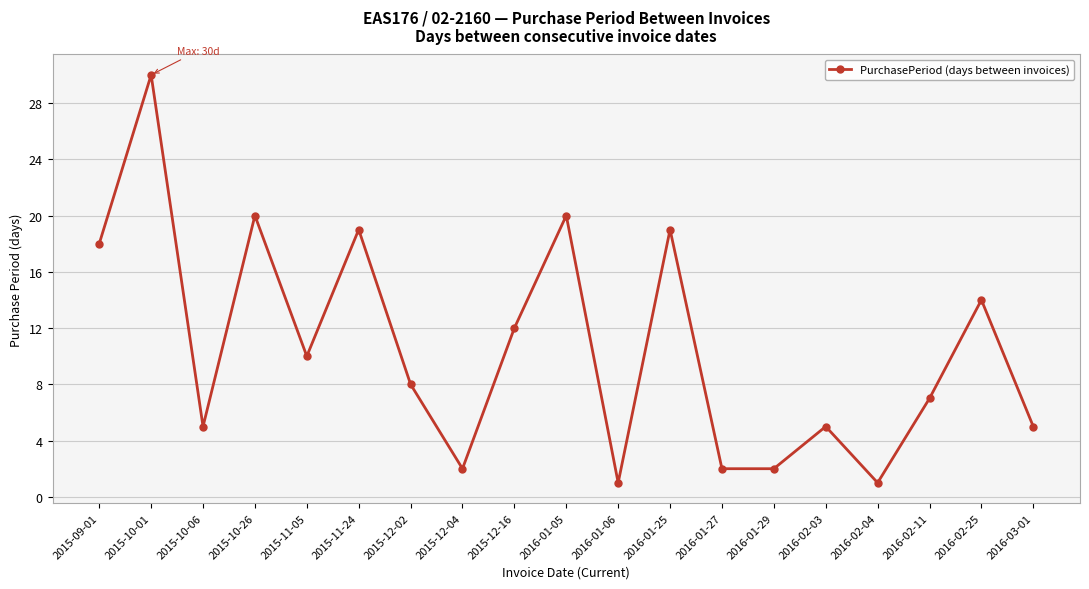

Reading left to right, extract all data points from this chart.

2015-09-01=18	2015-10-01=30	2015-10-06=5	2015-10-26=20	2015-11-05=10	2015-11-24=19	2015-12-02=8	2015-12-04=2	2015-12-16=12	2016-01-05=20	2016-01-06=1	2016-01-25=19	2016-01-27=2	2016-01-29=2	2016-02-03=5	2016-02-04=1	2016-02-11=7	2016-02-25=14	2016-03-01=5